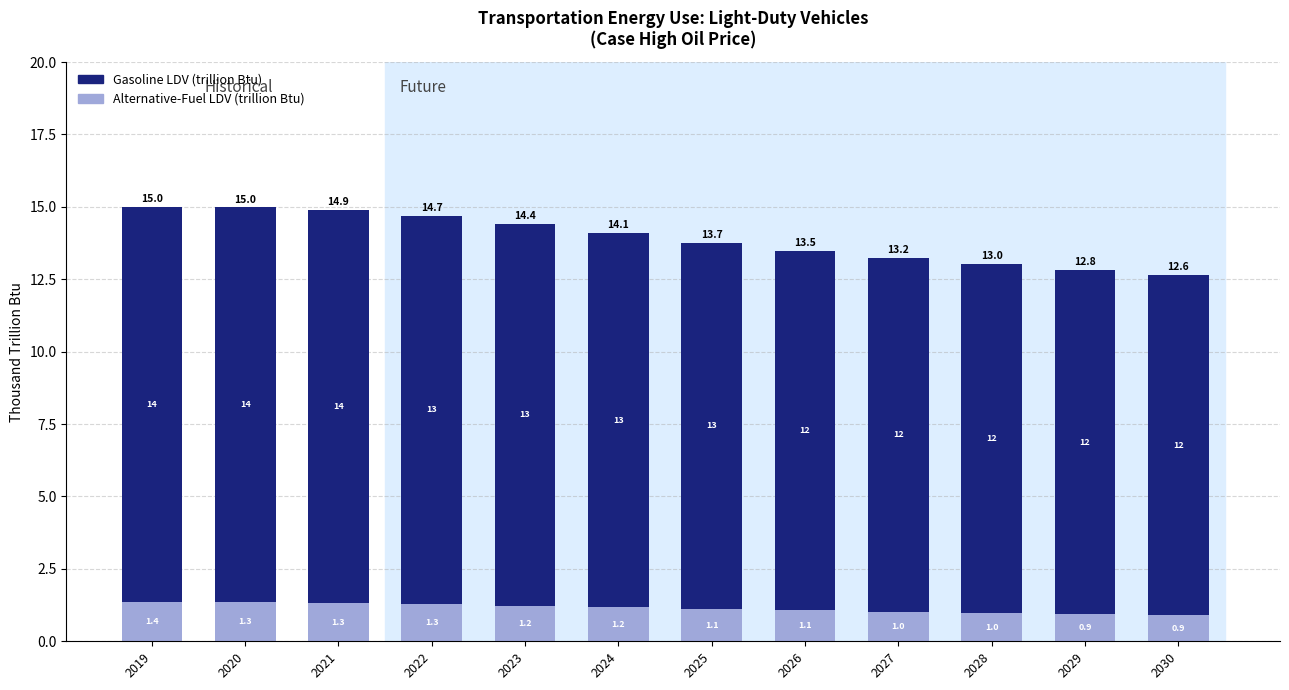

The value of Alternative-Fuel LDV (trillion Btu) at 2021 is 1.3. True or false?

True